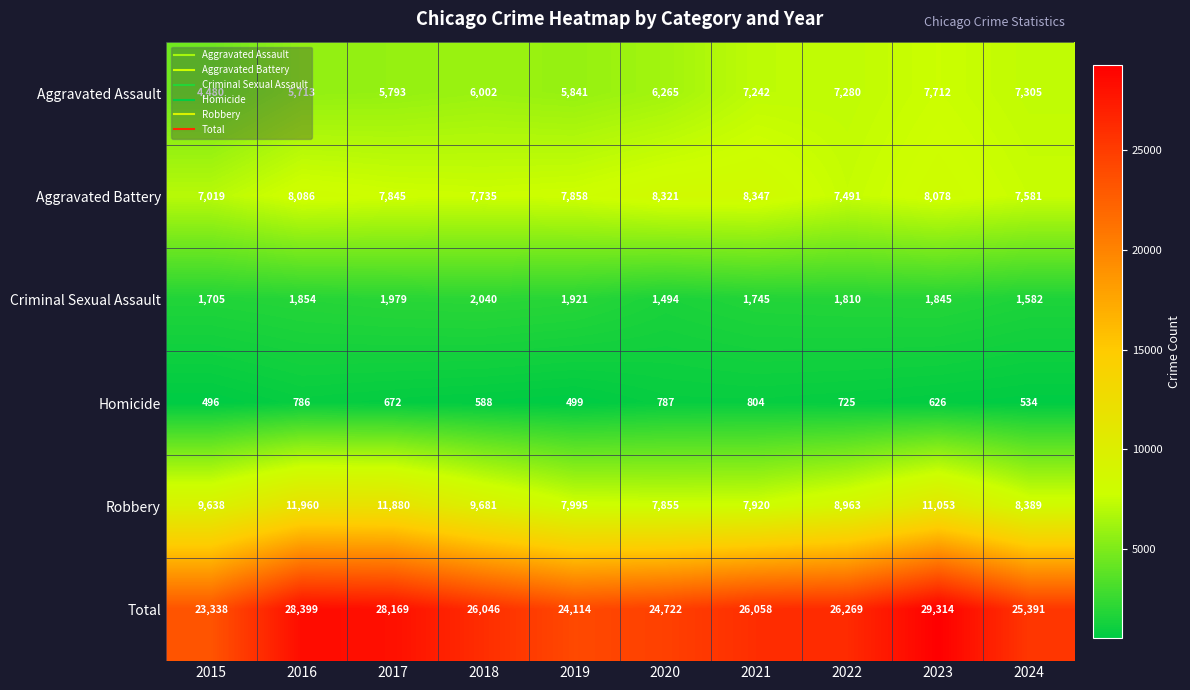

Which label corresponds to the smallest value in the chart?

2015